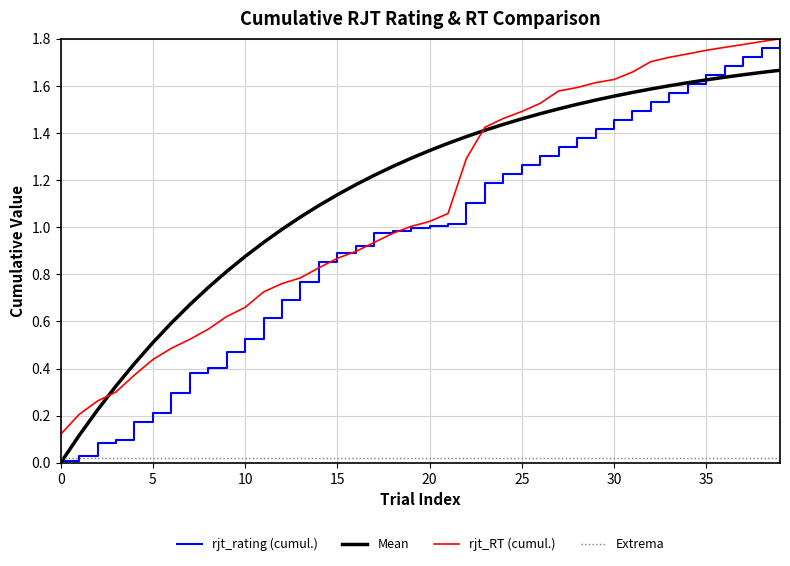

Which series has the widest spread of values?

rjt_rating (cumul.)